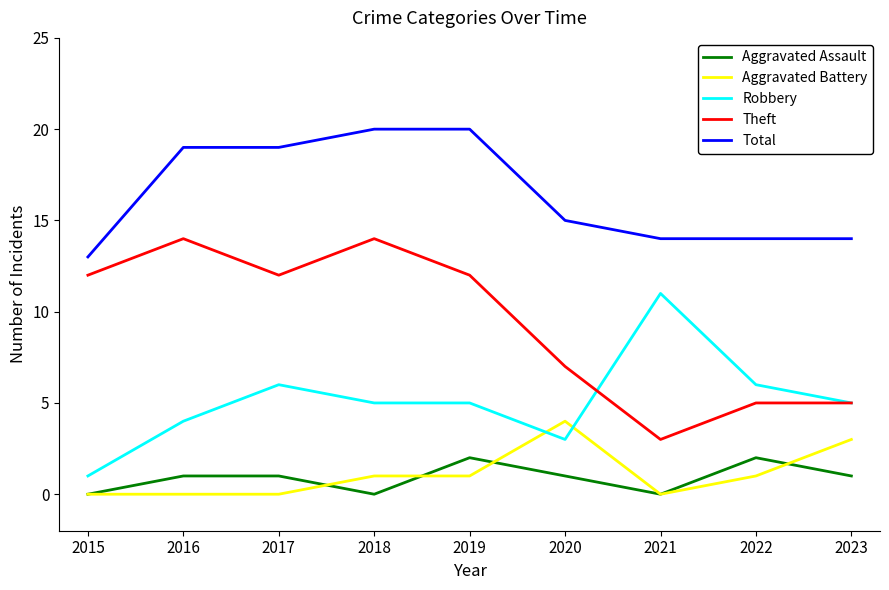

How many lines are shown in the chart?

5